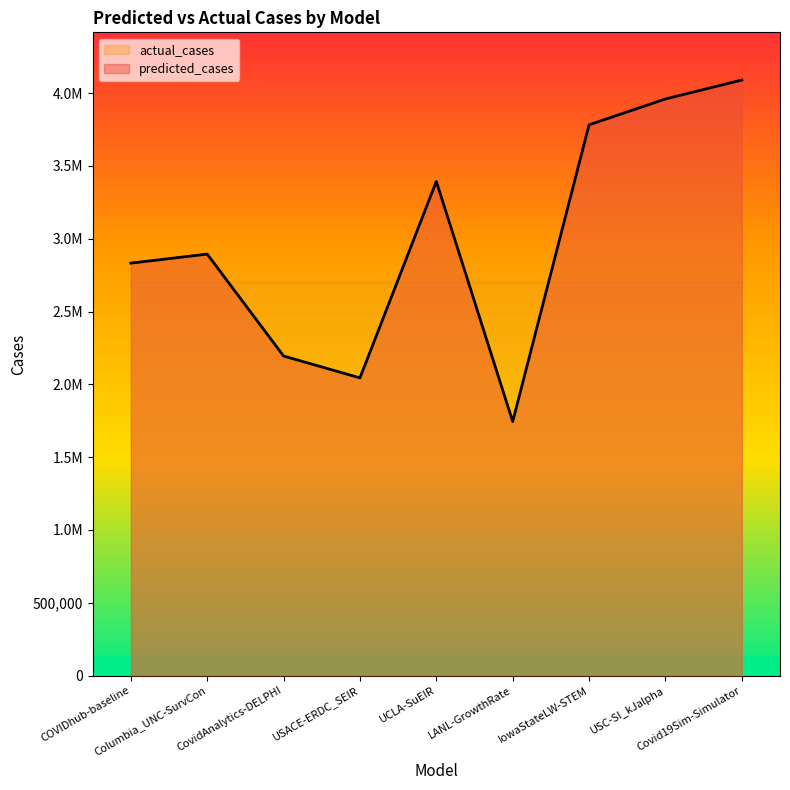

Count the number of values greater than 2894743.

4